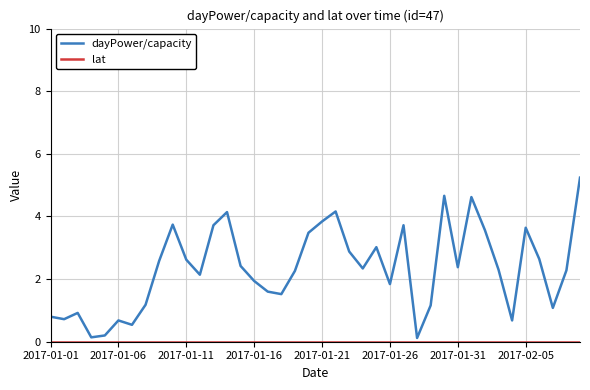

Which series has the largest range (max minus min)?

dayPower/capacity